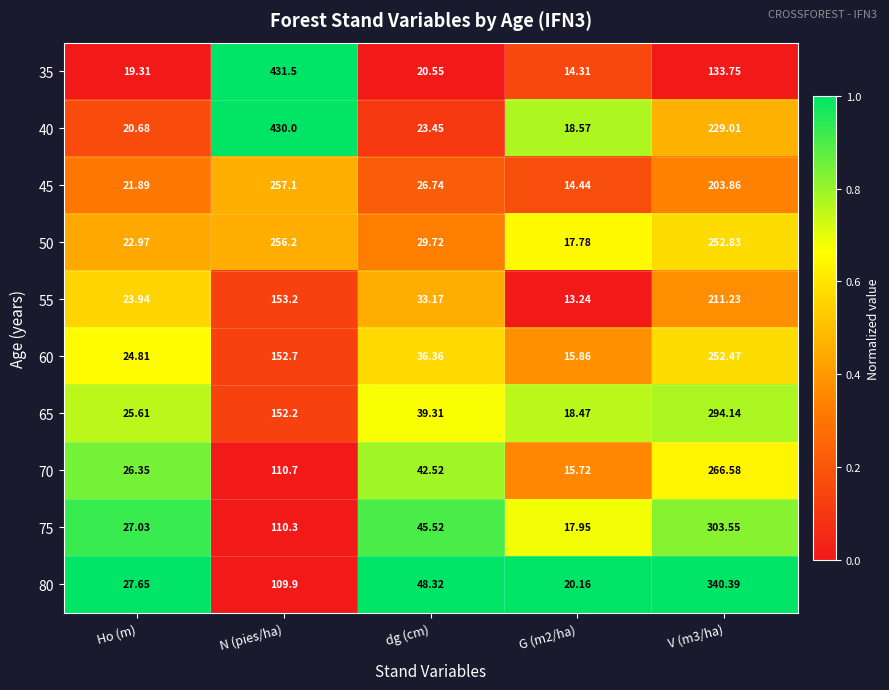

At which label does 55 first exceed 33?

N (pies/ha)